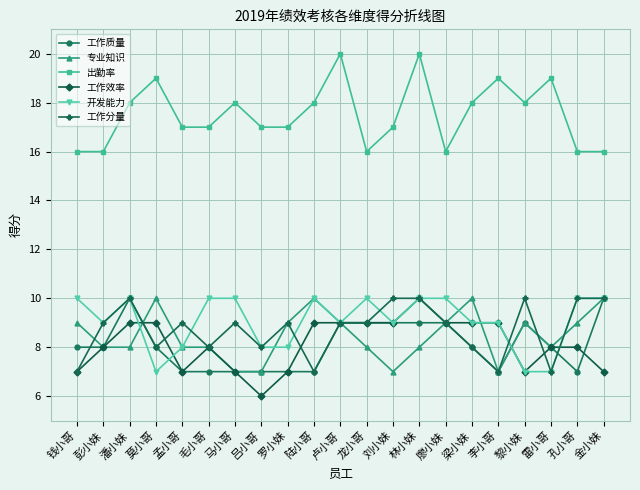

What is the difference between the maximum and minimum values in the 工作分量 series?

3